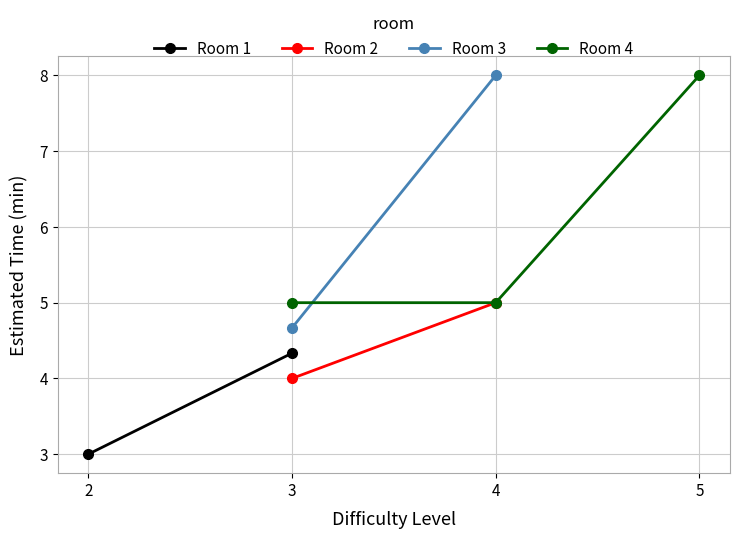

How many values in the Room 1 series exceed 4?

1